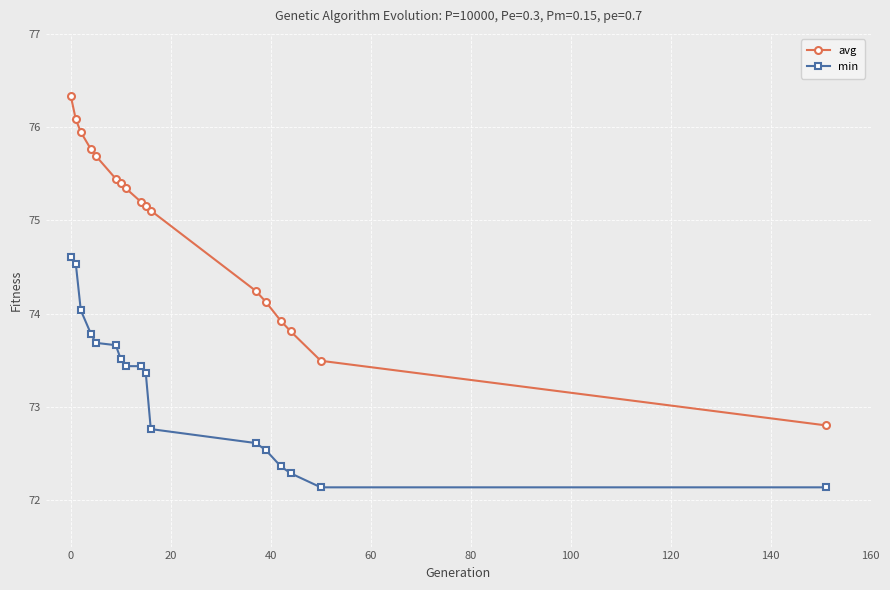

What is the difference between the maximum and second lowest values in the avg series?

2.8